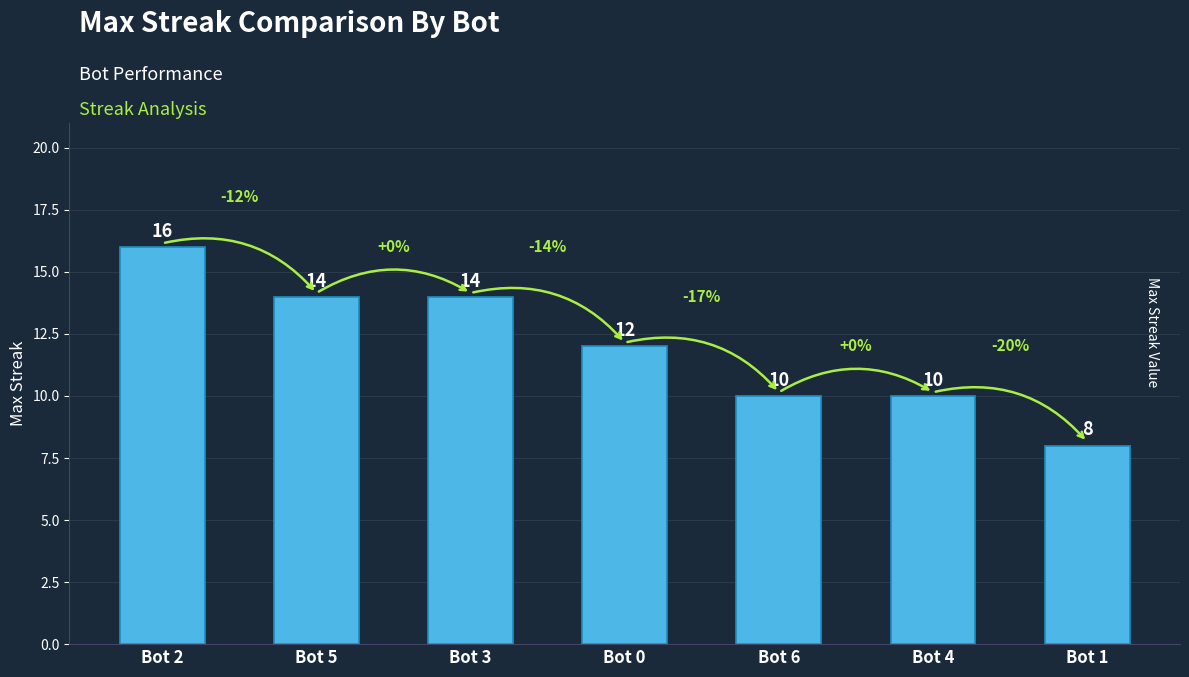

What is the approximate value at Bot 2?

16